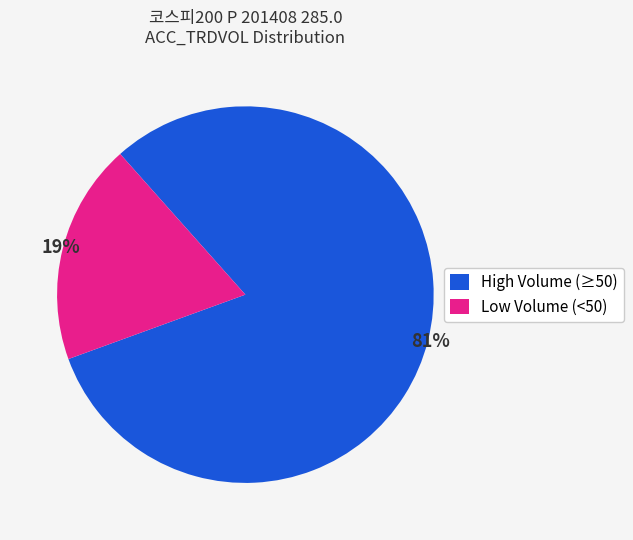

To the nearest percent, what is the combined percentage of High Volume (≥50) and Low Volume (<50)?

100%